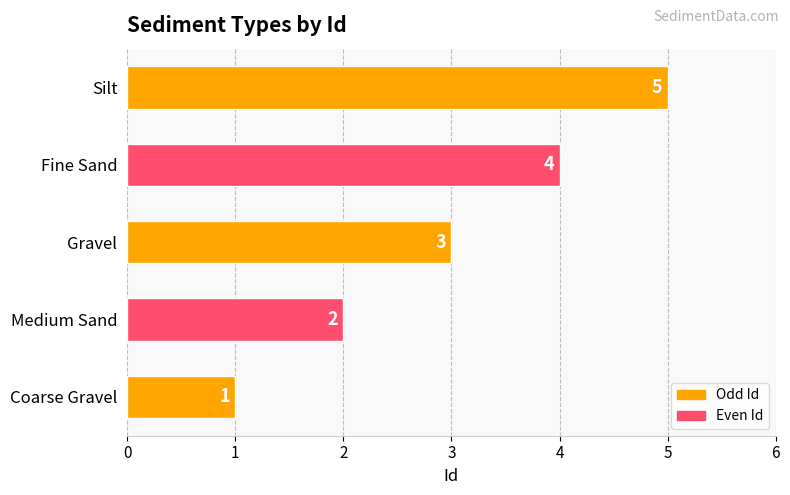

How many categories are shown in the chart?

5